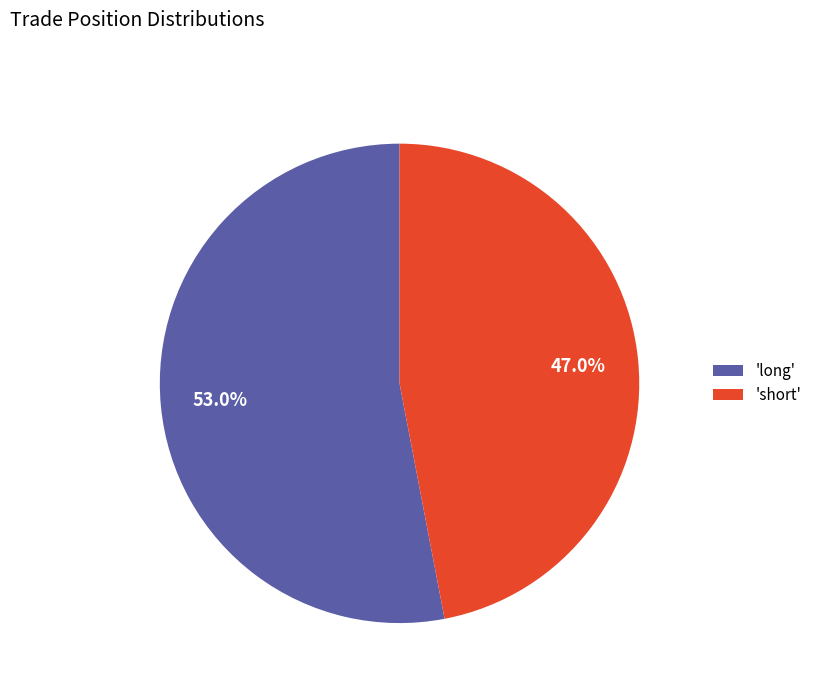

Rank the categories by value from lowest to highest.

'short', 'long'